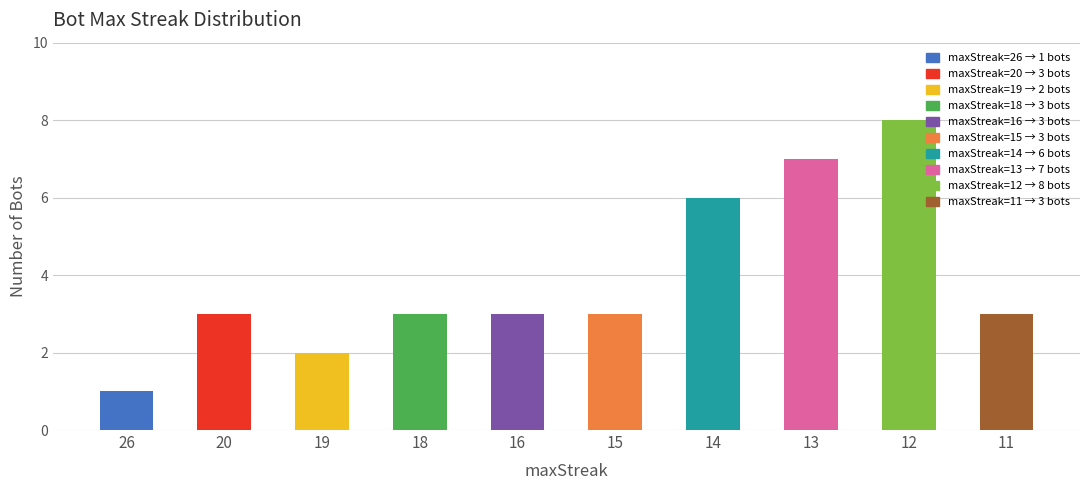

What is the sum of all values?

39